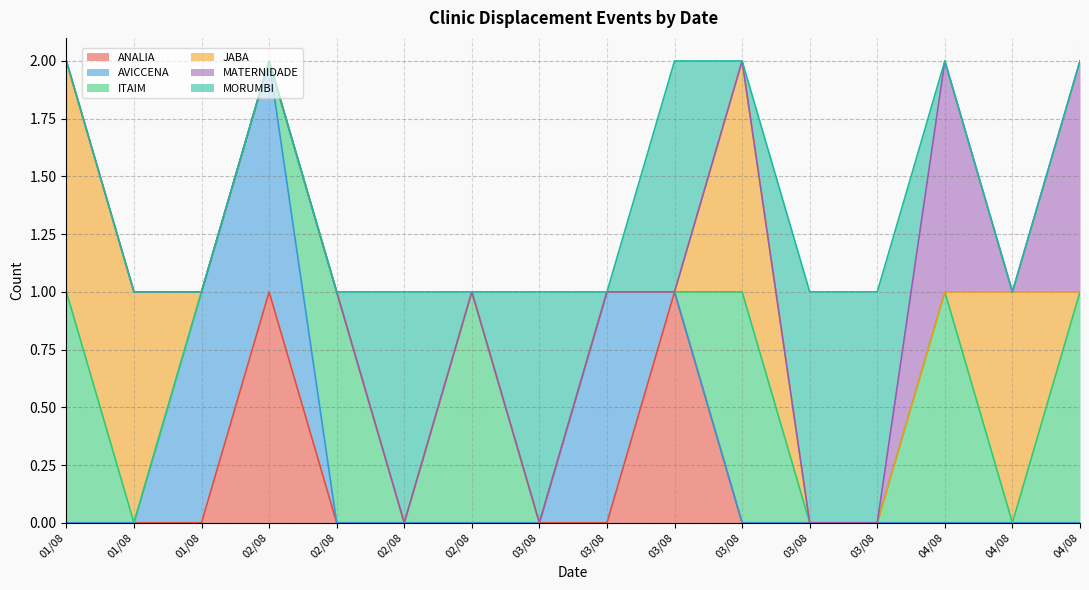

After their last crossing, which series has the higher values: MORUMBI or MATERNIDADE?

MATERNIDADE